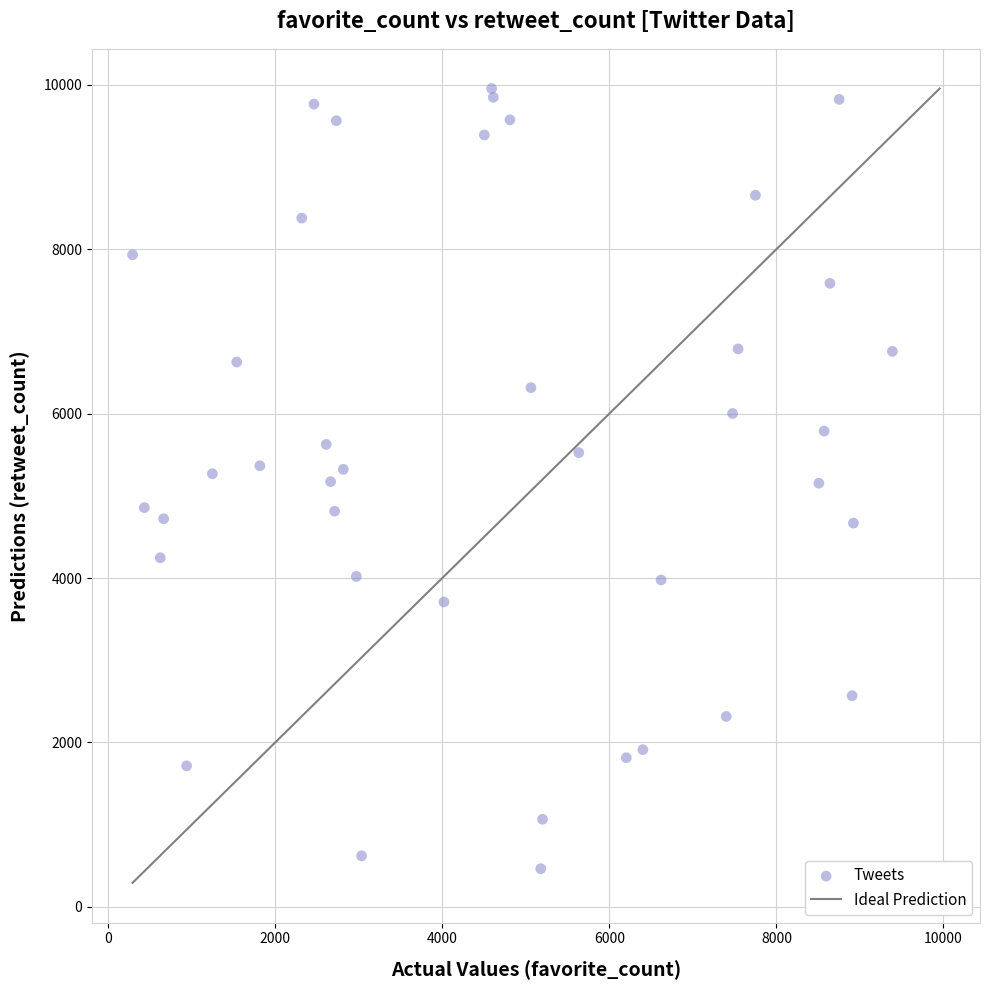

What is the range of Y values (max minus min)?

9490